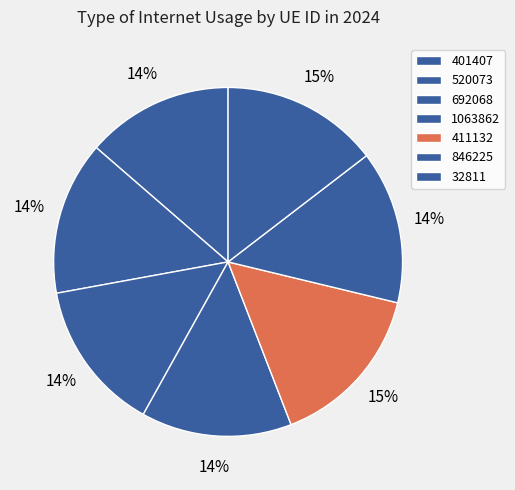

How many slices are in this pie chart?

7